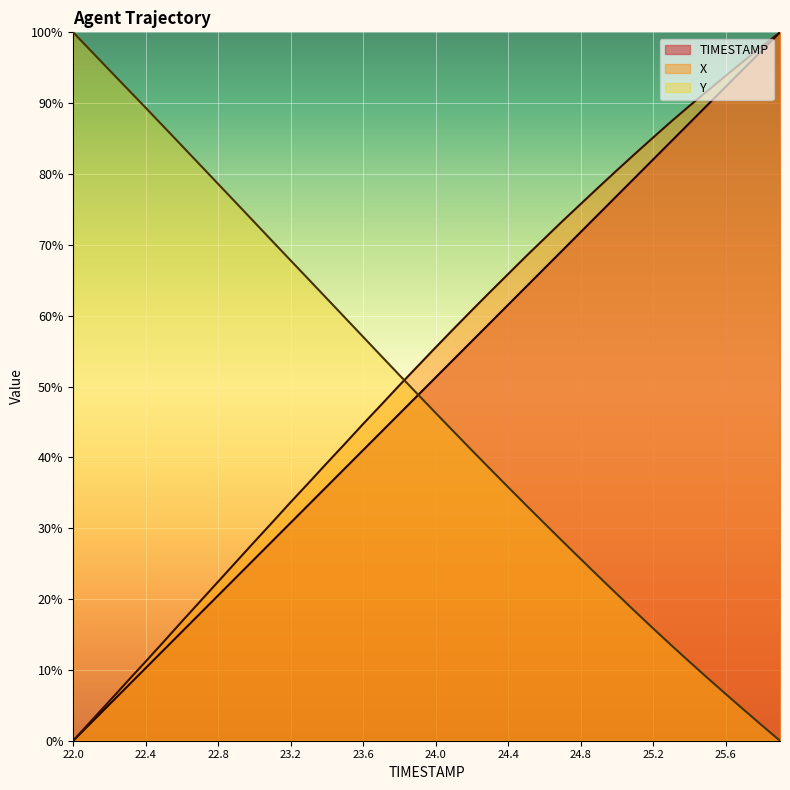

How many values in the Y series are below 48?

20